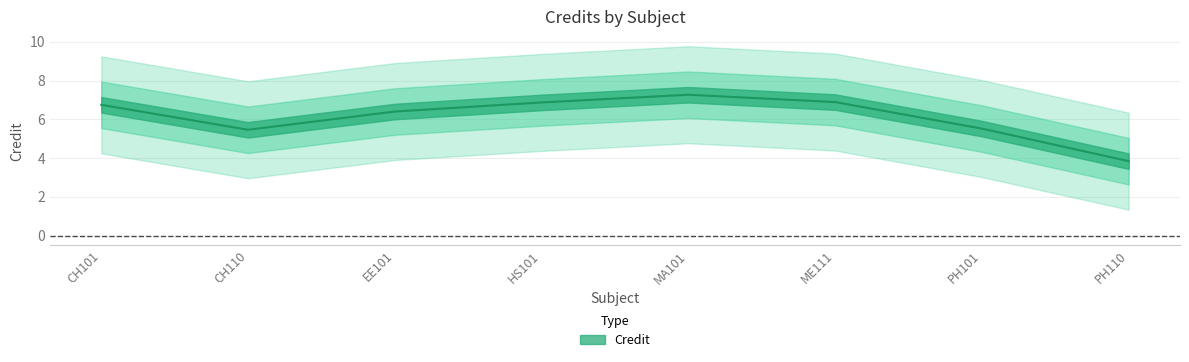

At which category does the data reach its first local valley?

CH110